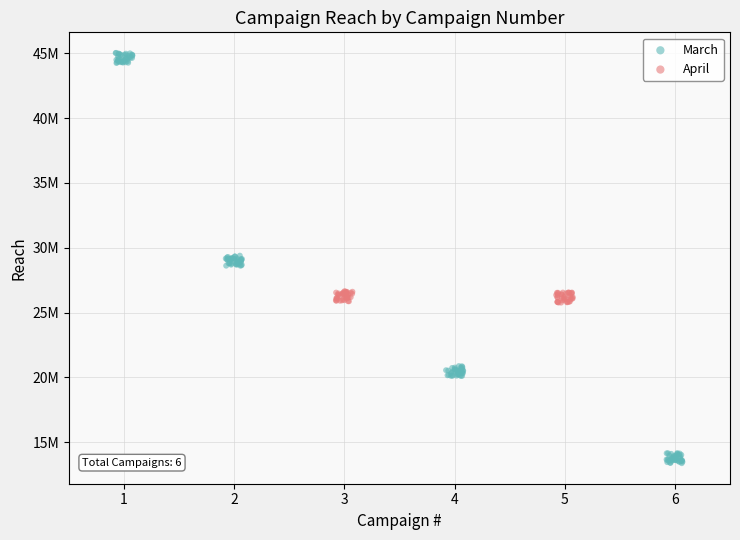

What are all the series names shown in the legend?

March, April